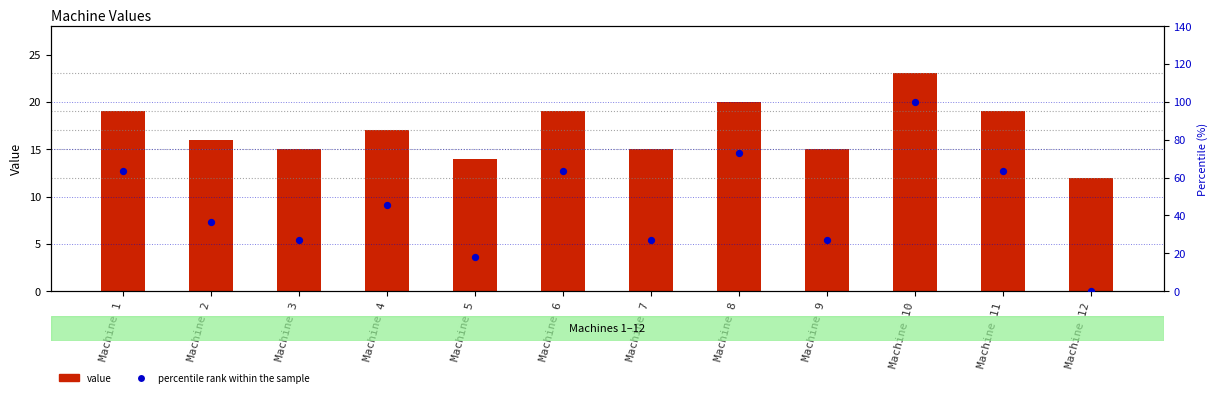

What is the total value across all series at Machine 11?

82.6